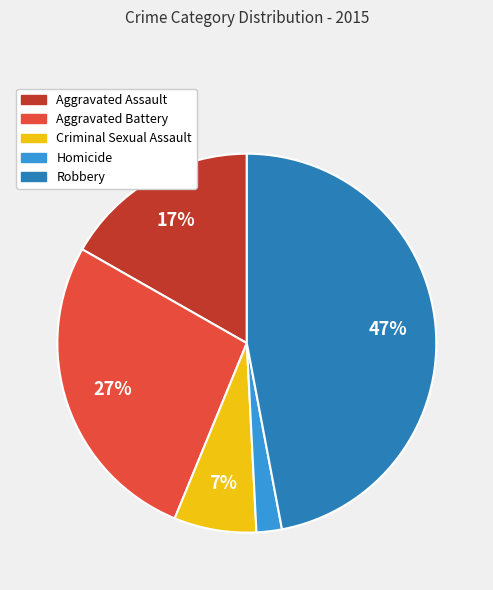

Rank the categories by value from lowest to highest.

Homicide, Criminal Sexual Assault, Aggravated Assault, Aggravated Battery, Robbery